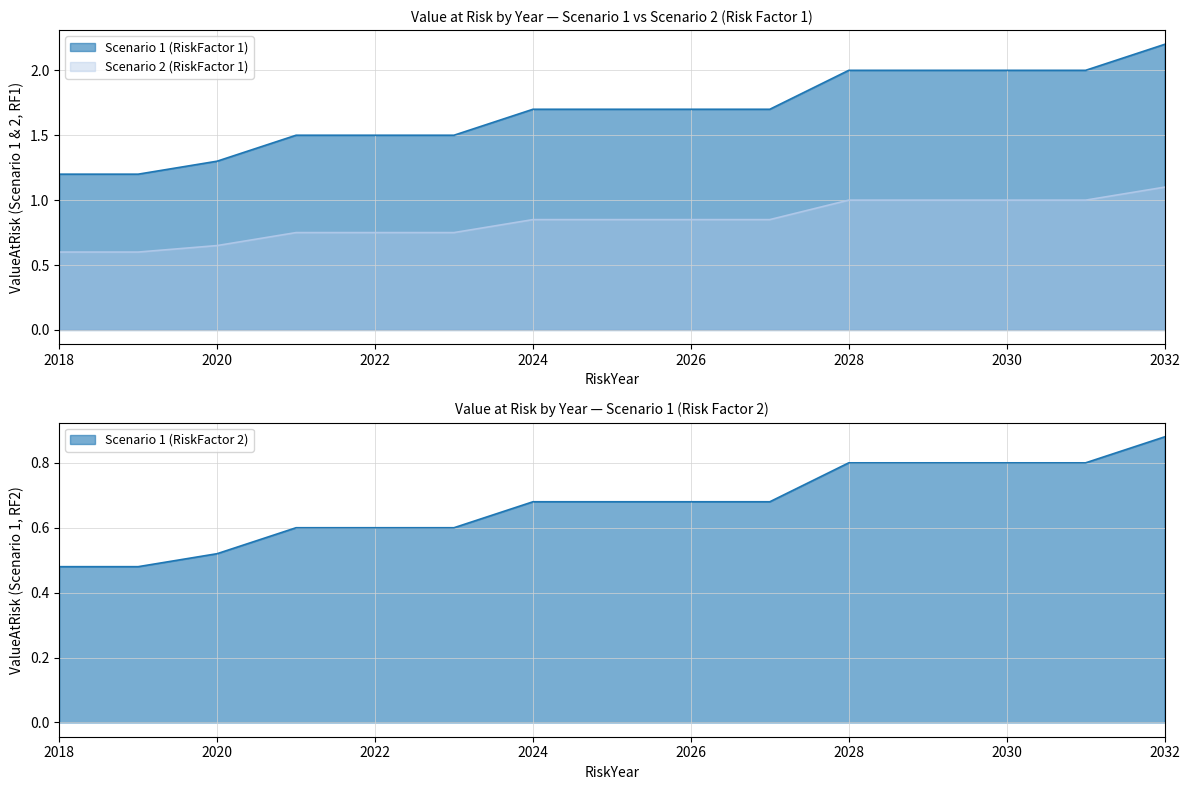

True or false: Scenario 1 (RiskFactor 2) and Scenario 2 (RiskFactor 1) cross at least once.

False